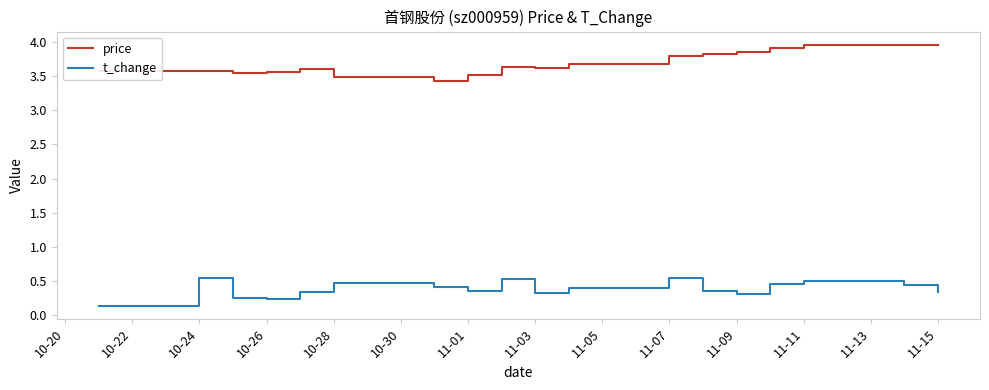

What is the average value of the t_change series?

0.4